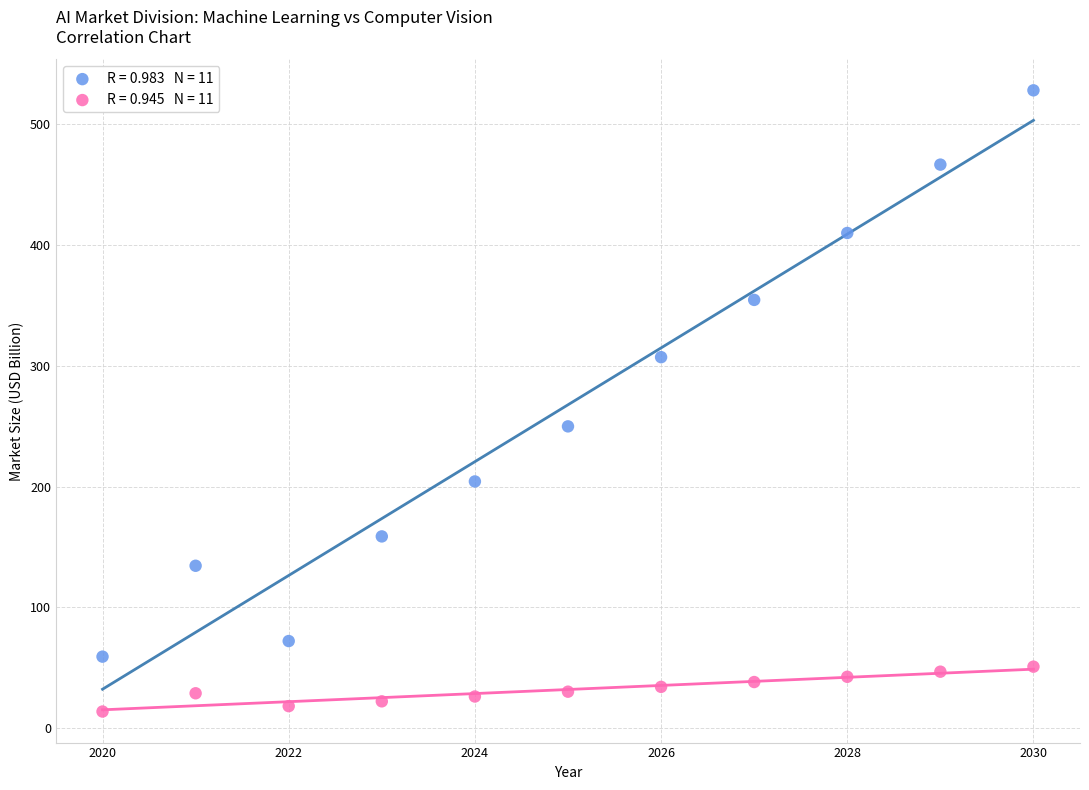

Across all series, what Y value is closest to 270?

249.9